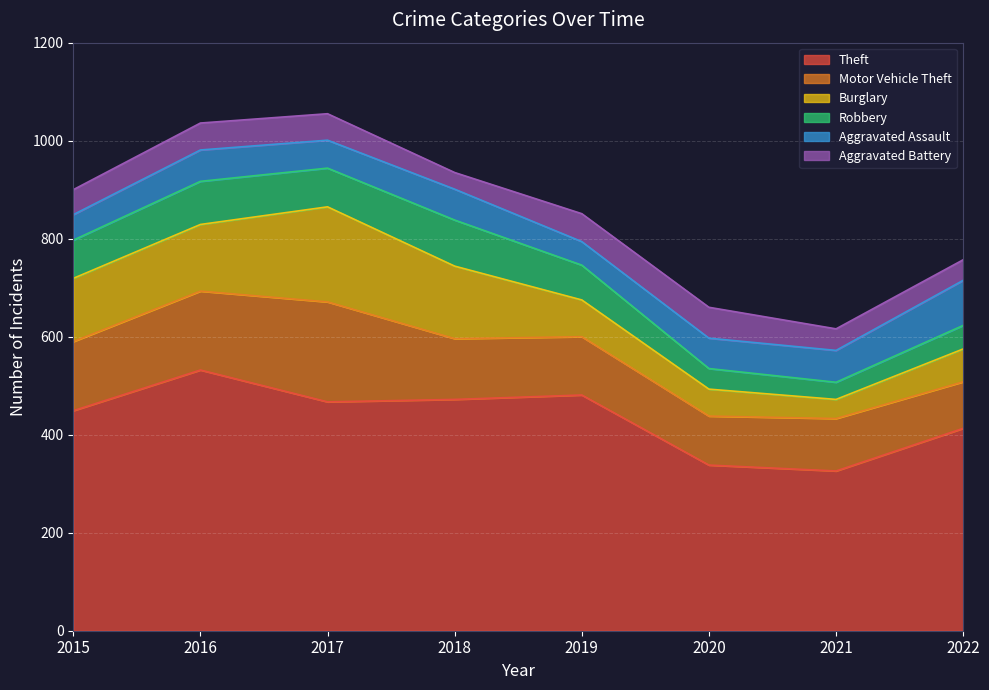

Does the chart display data point markers on the line(s)?

No